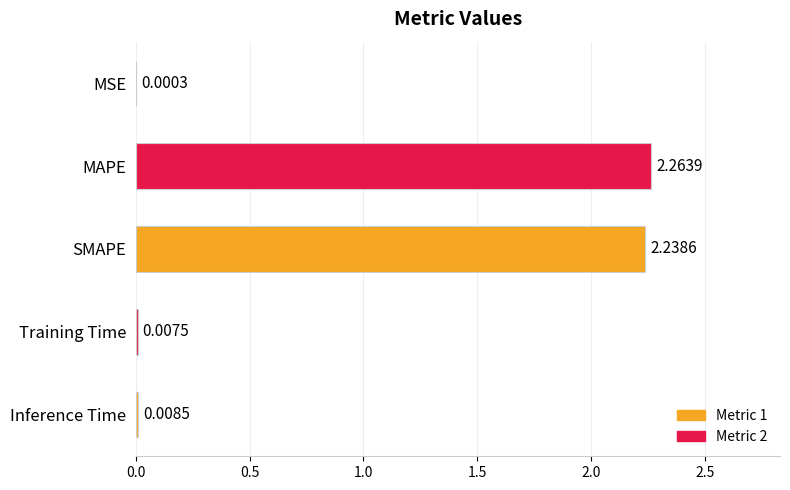

What is the change in value from MSE to MAPE?

+2.3